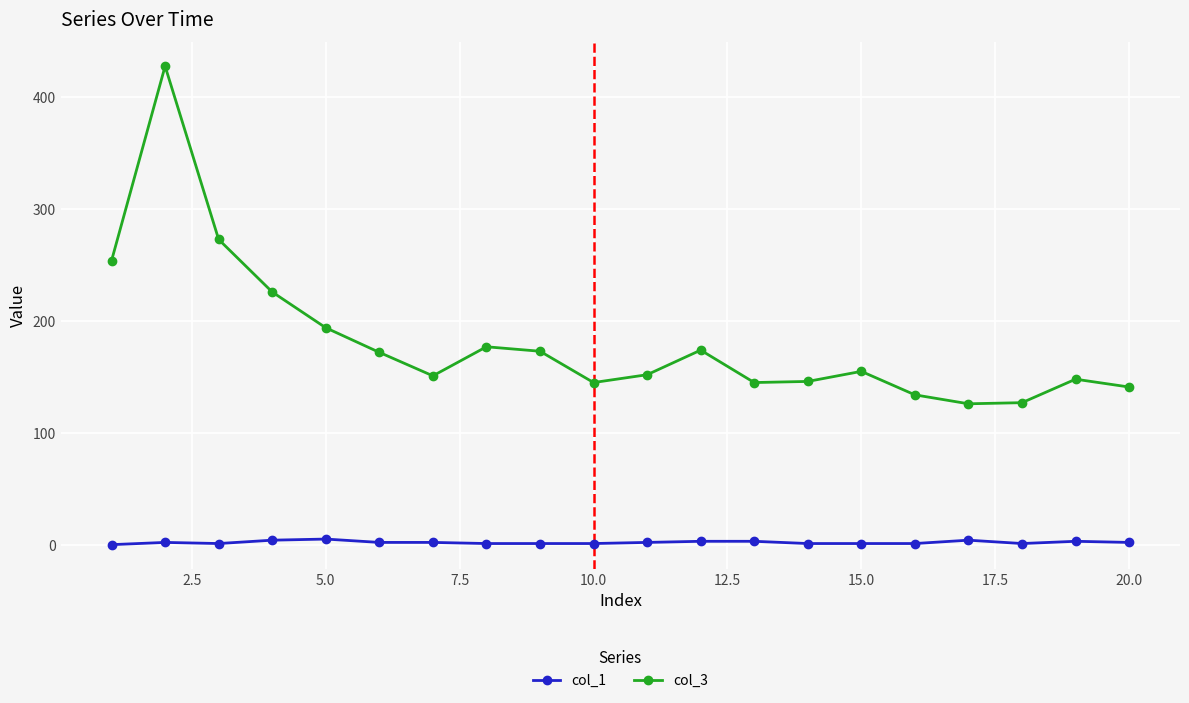

At how many categories does at least one series exceed 200?

4